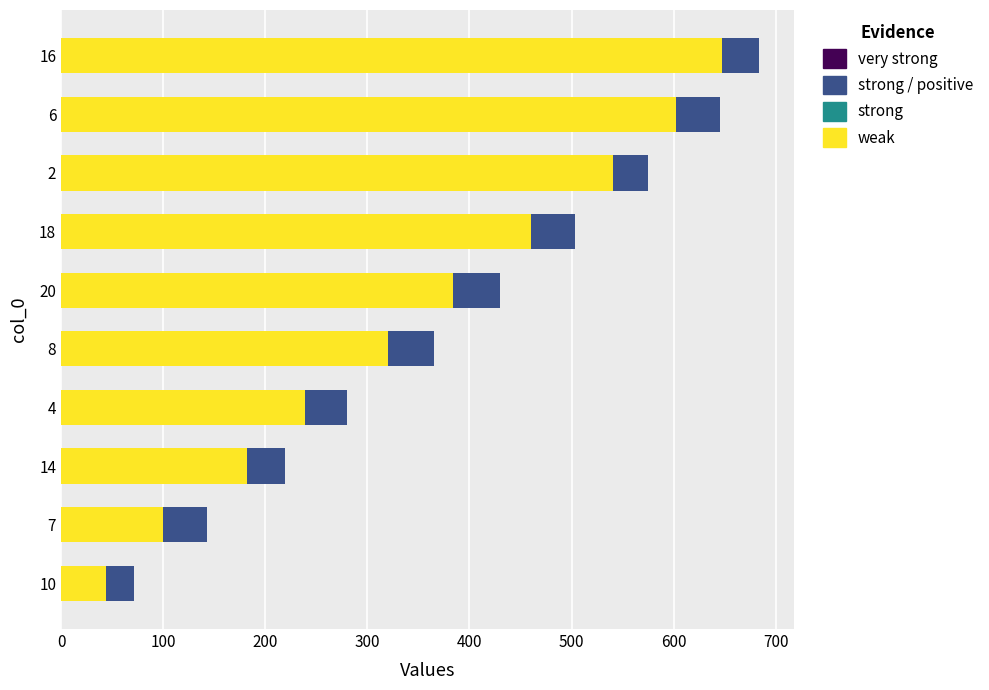

At which category is the sum across all series the highest?

16